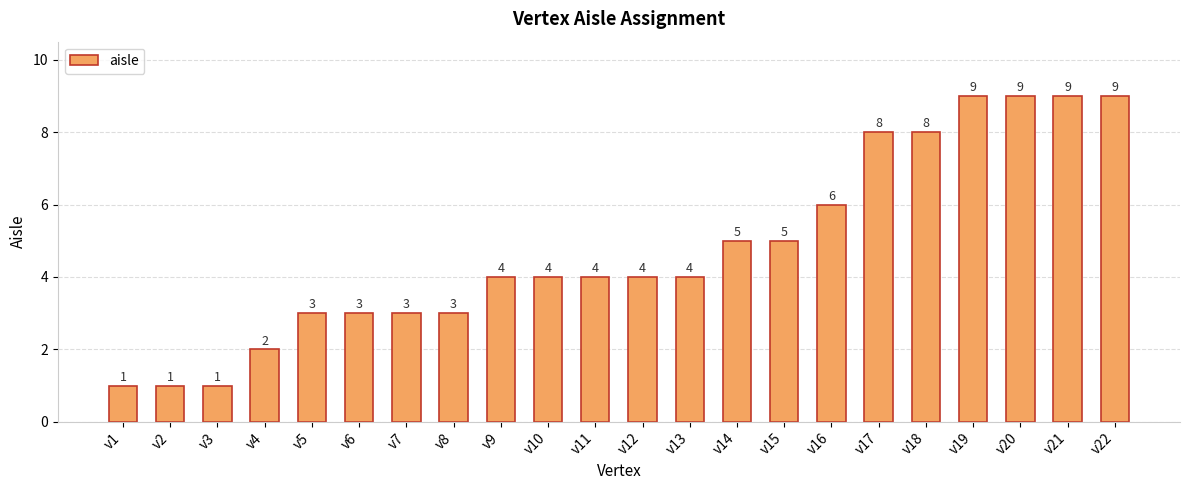

What is the average value?

5